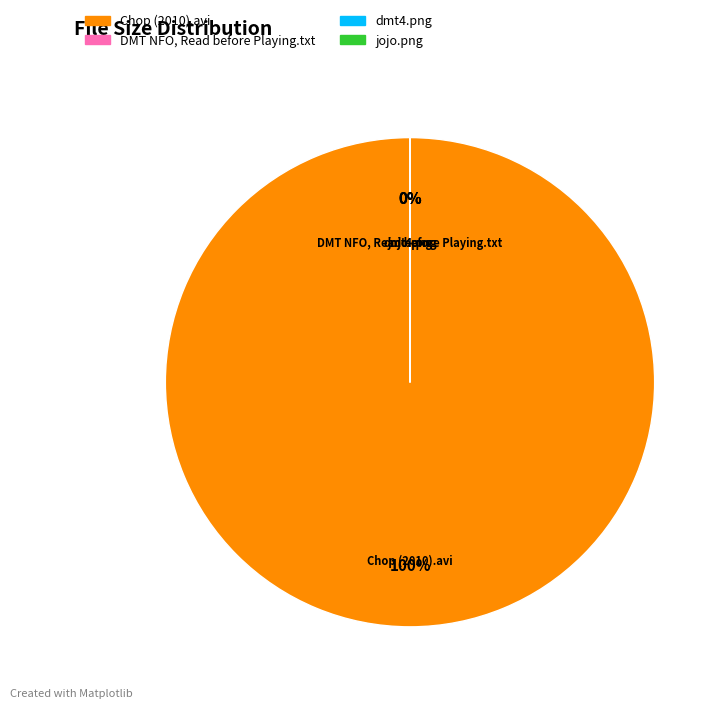

Is there a majority slice in this chart?

Yes